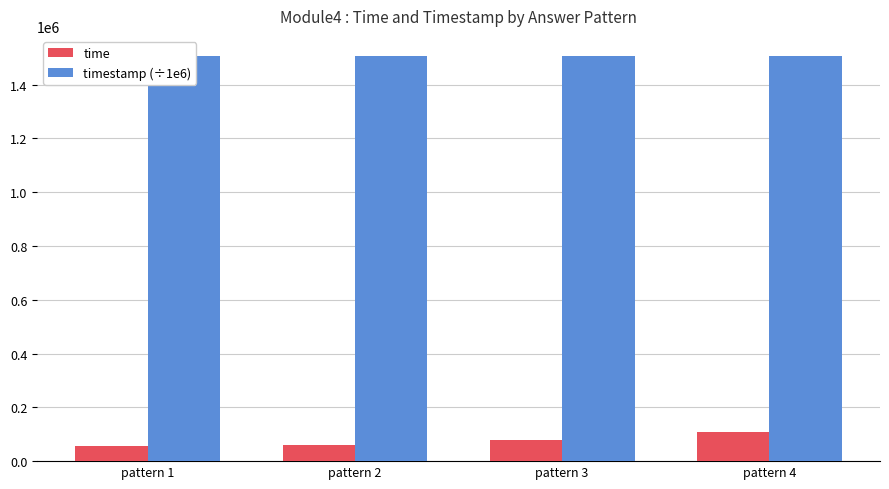

True or false: timestamp (÷1e6) has a value of 1506266.5 at pattern 1.

True